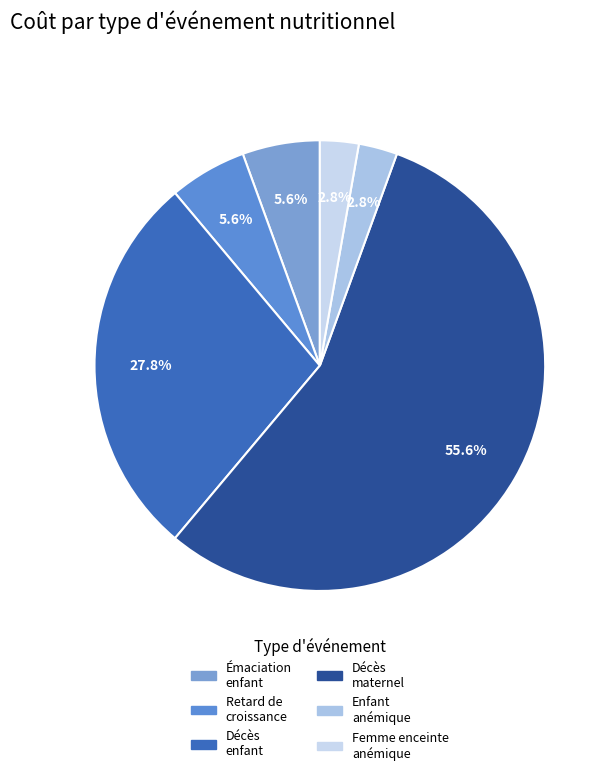

Count the number of slices in the pie.

6